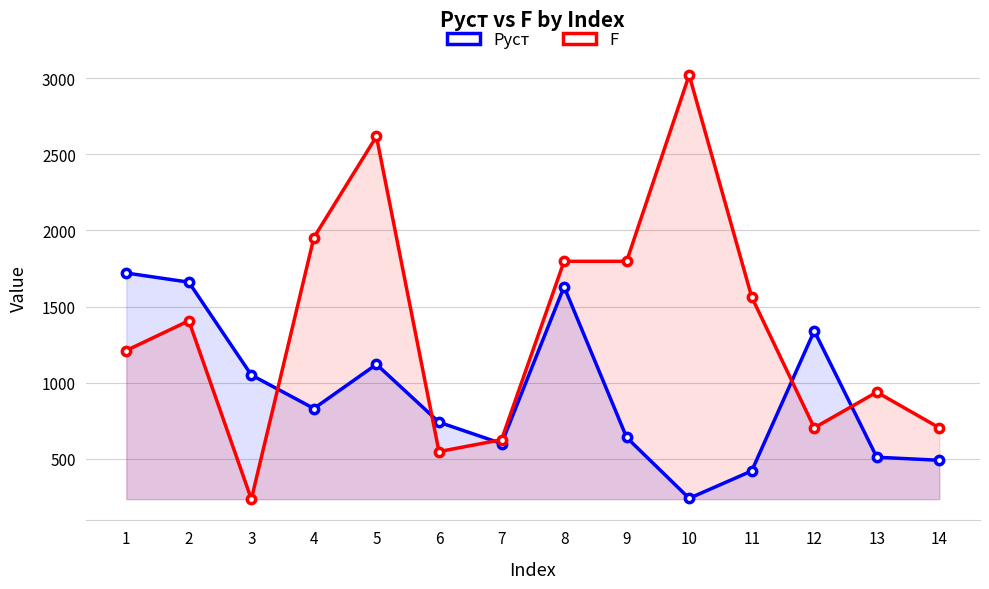

Where is the first local minimum for Pуст?

4